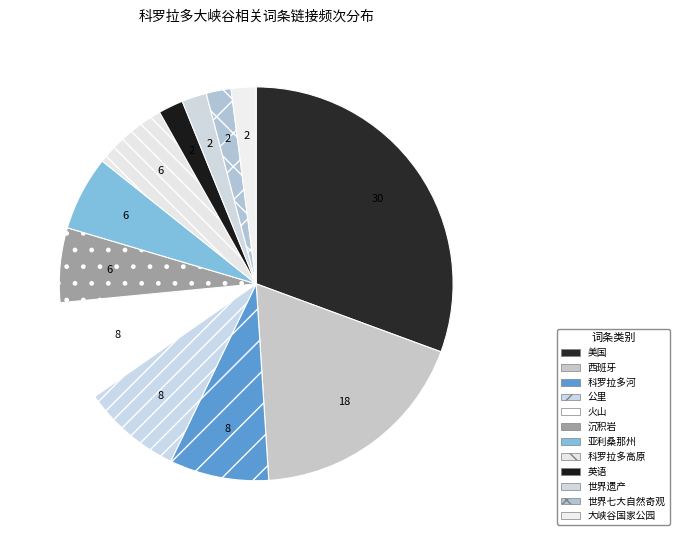

How many slices are in this pie chart?

12